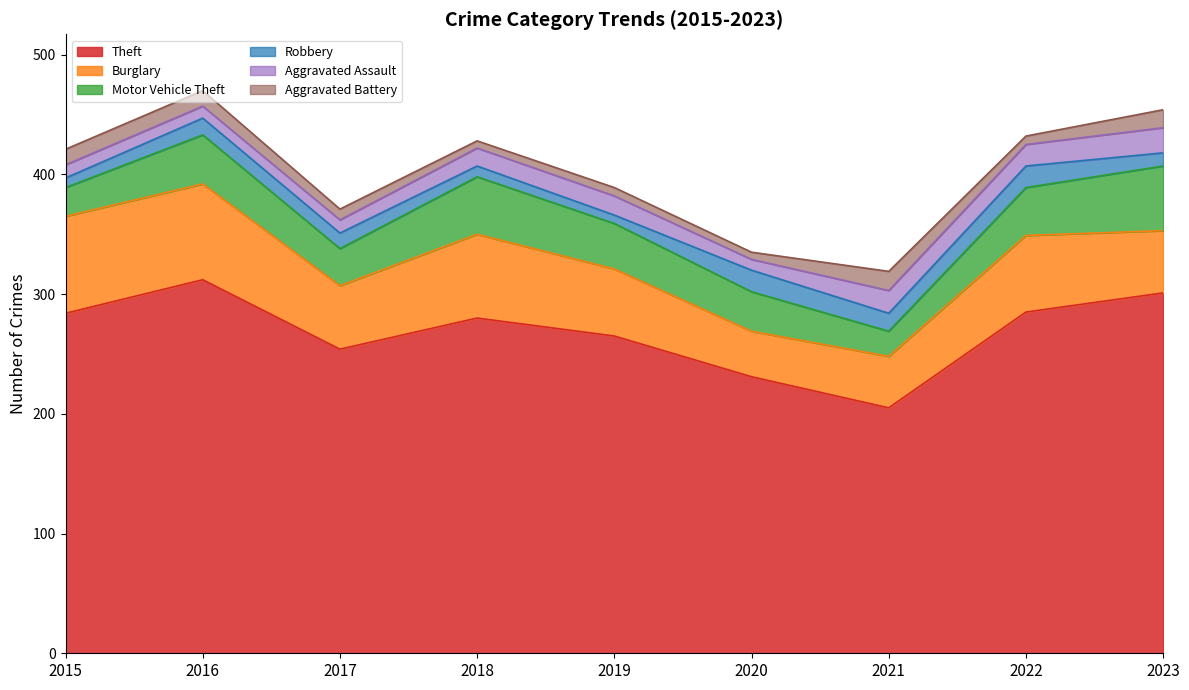

Does the chart display data point markers on the line(s)?

No